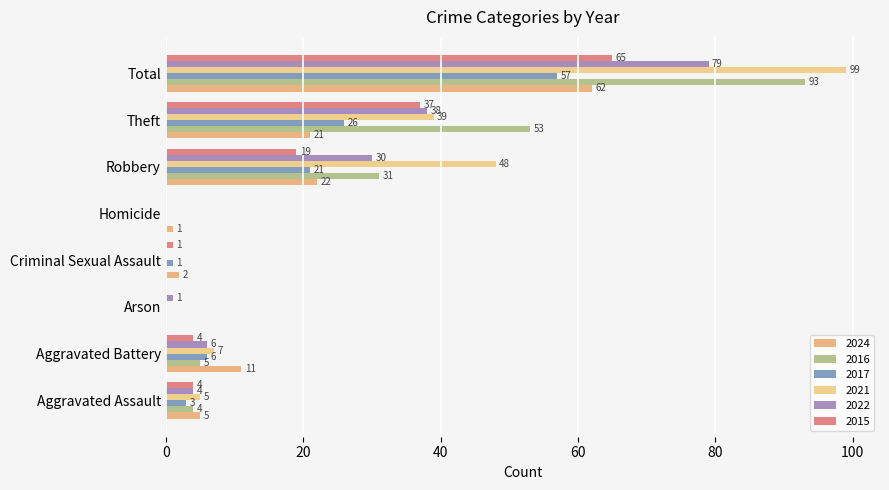

How many data points does each series have?

8